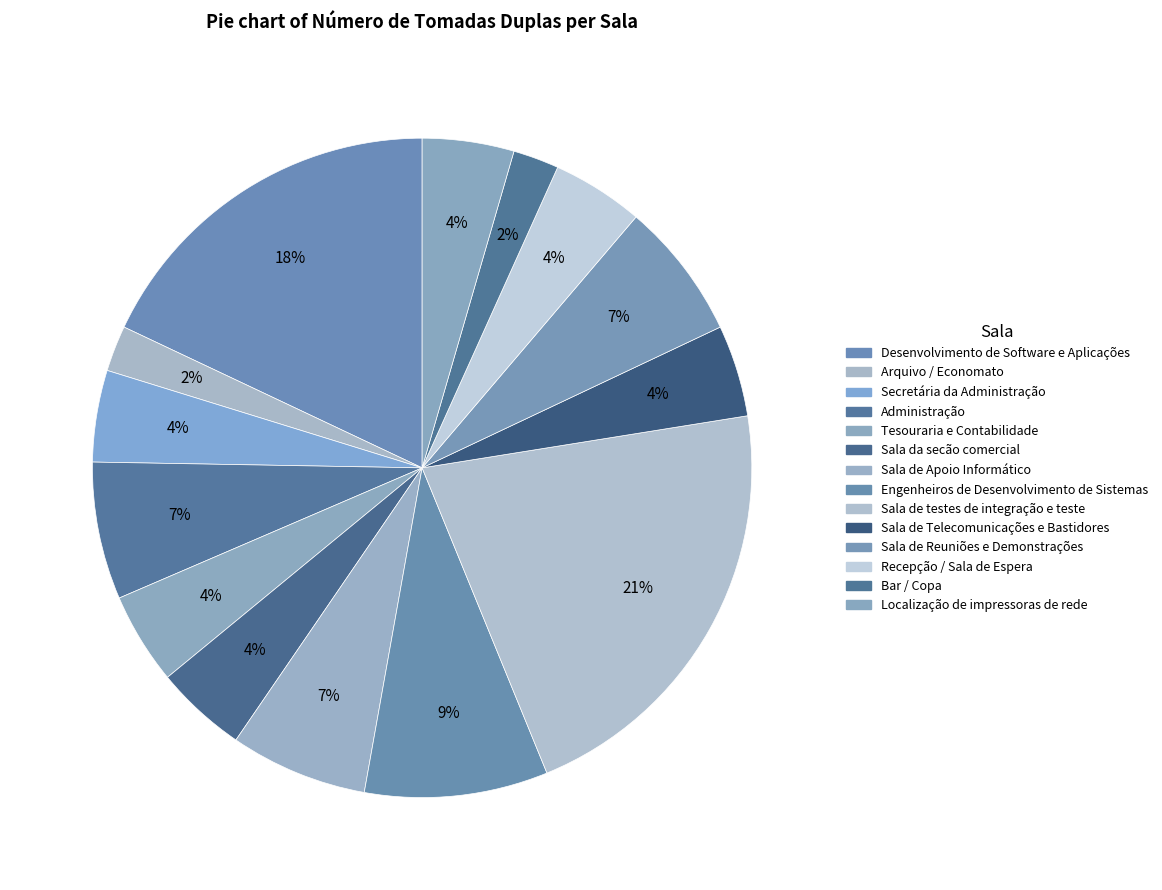

True or false: Localização de impressoras de rede accounts for 4% of the total.

True